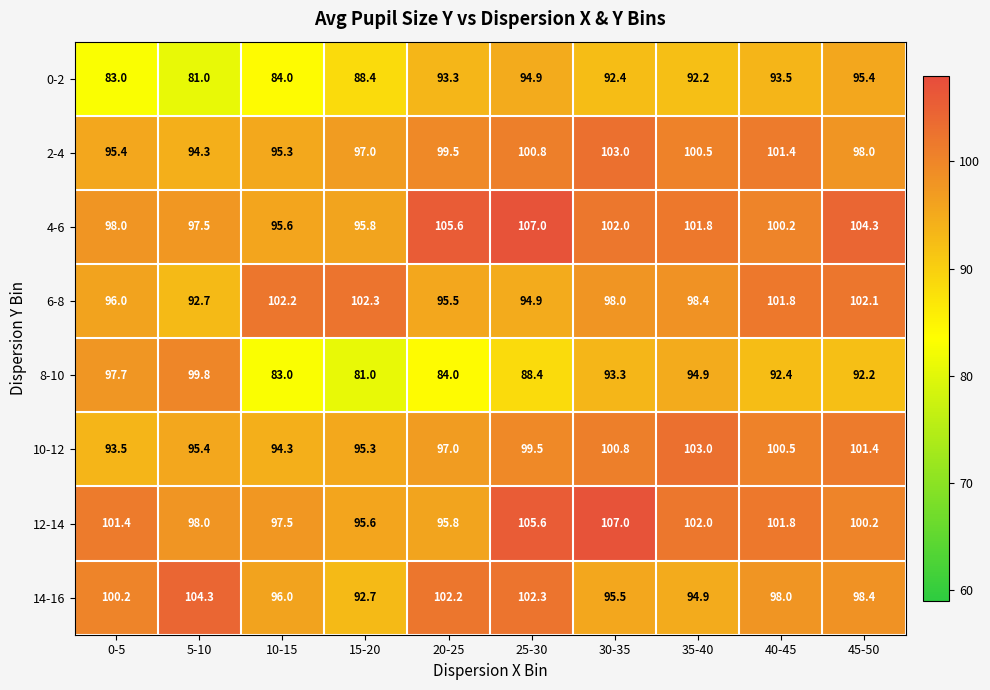

What is the difference between the 8-10 values at 40-45 and 20-25?

8.4